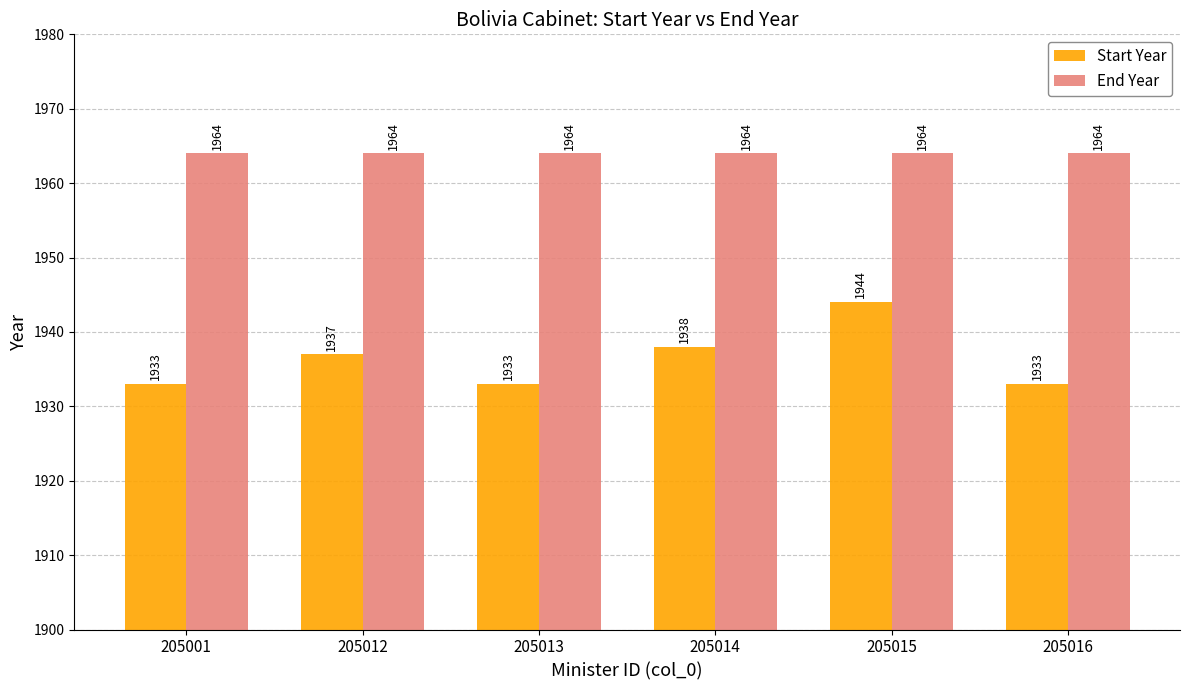

What is the maximum value for End Year?

1964